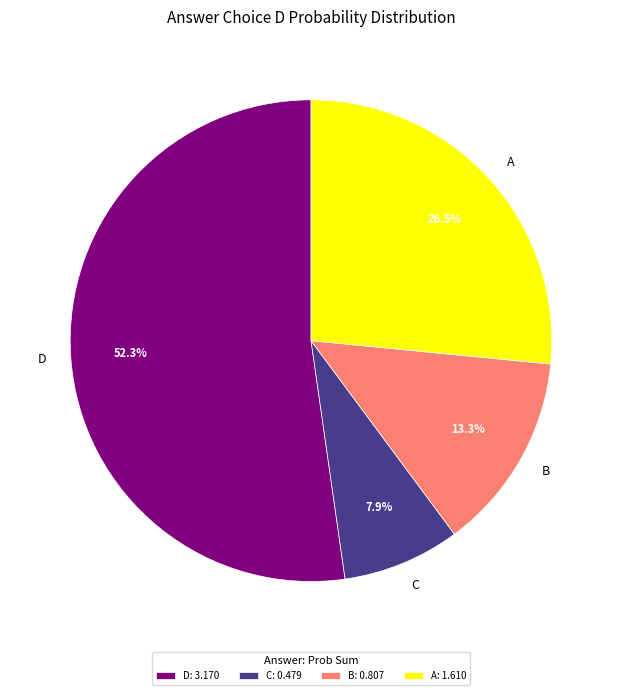

To the nearest percent, what is the difference between the largest and smallest slice percentages?

44%